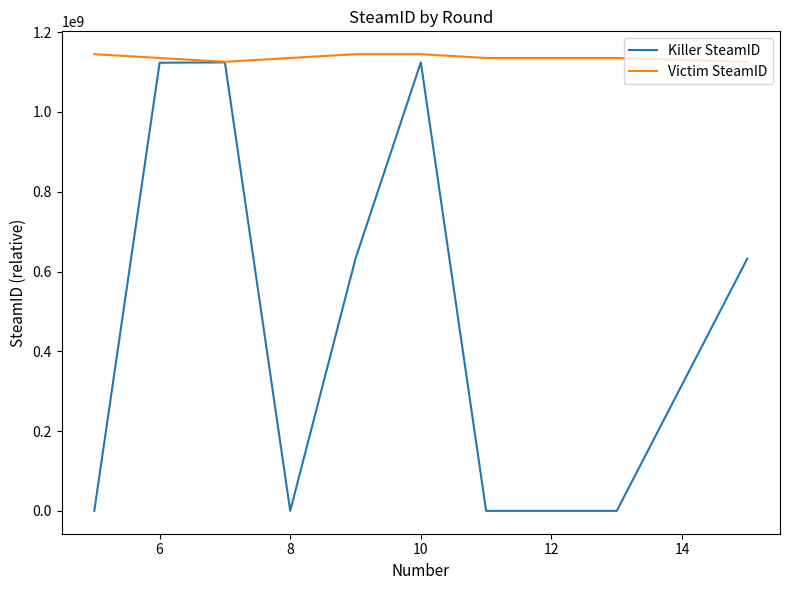

Which series has the widest spread of values?

Killer SteamID